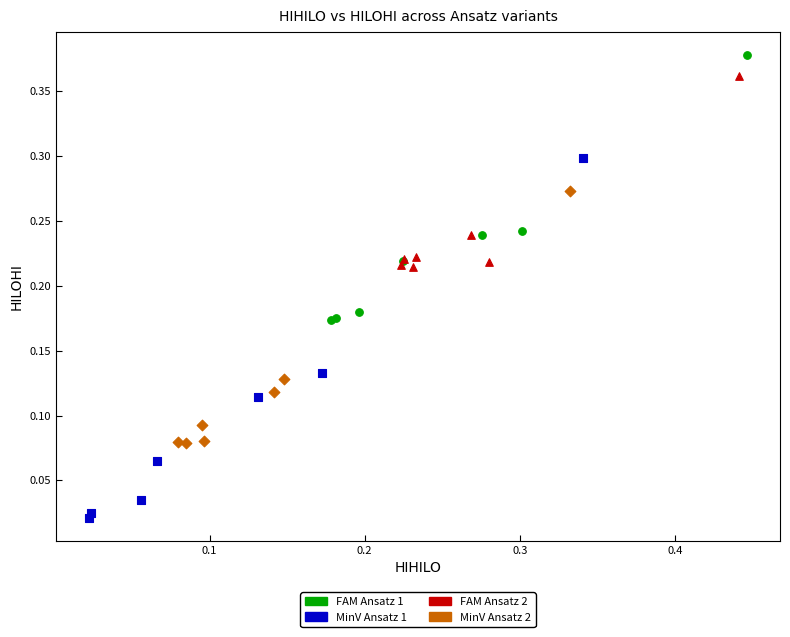

Which series reaches the minimum Y coordinate?

MinV Ansatz 1